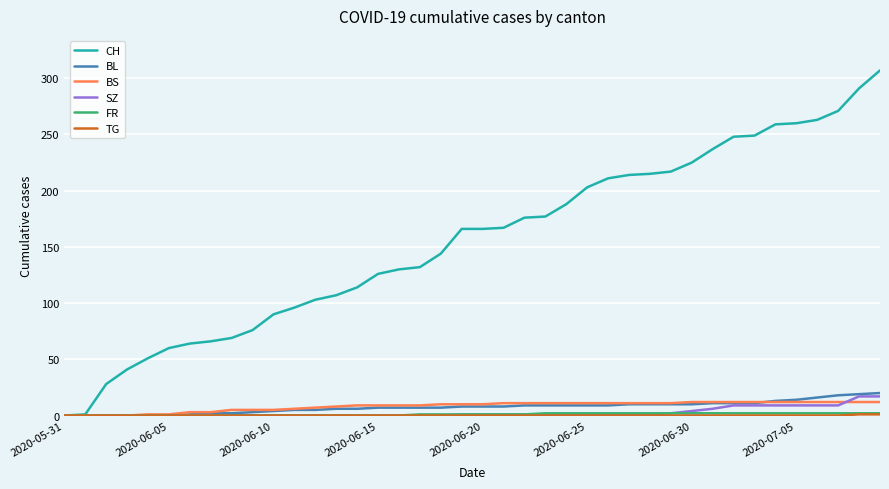

How many lines are shown in the chart?

6